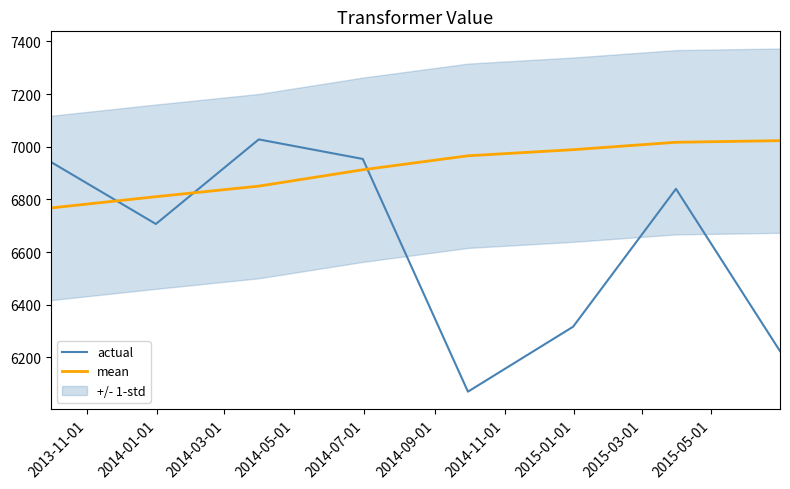

Which series has the widest spread of values?

actual